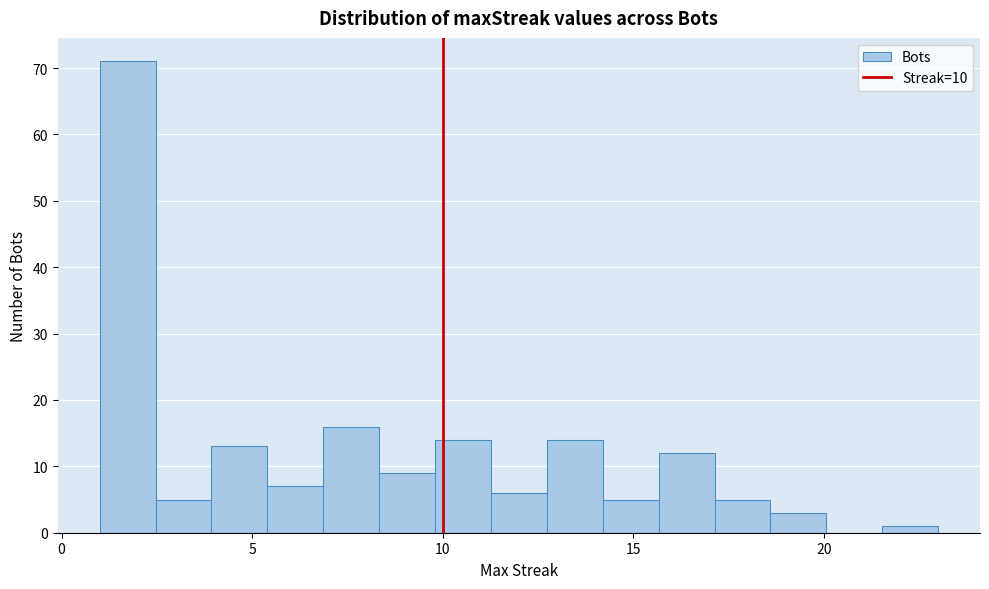

Read against the x-axis, roughly where is the centre of the tallest bar?

1.5